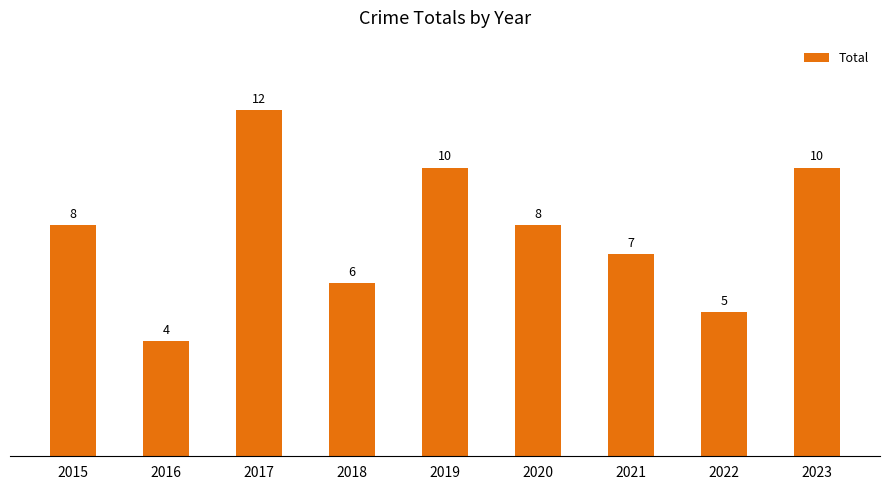

What is the average value?

8